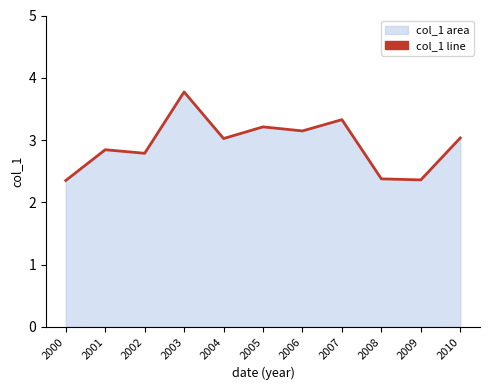

What is the average value?

2.9